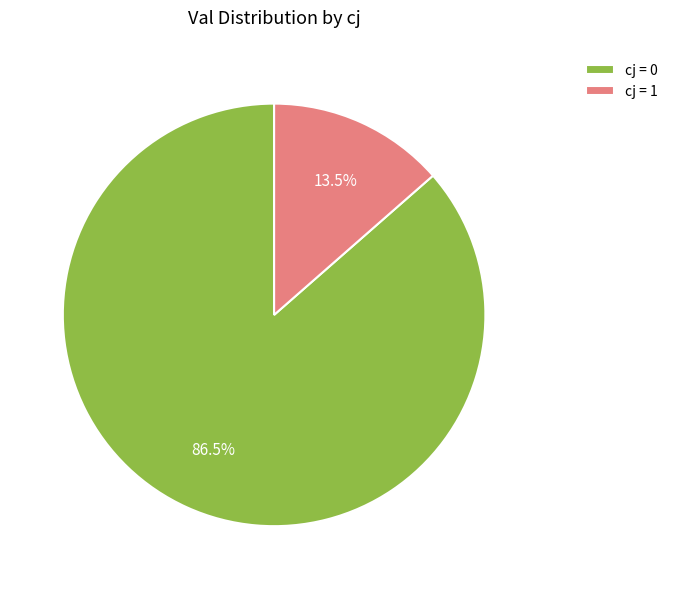

Approximately how many times larger is the value at cj = 0 compared to cj = 1?

6.4